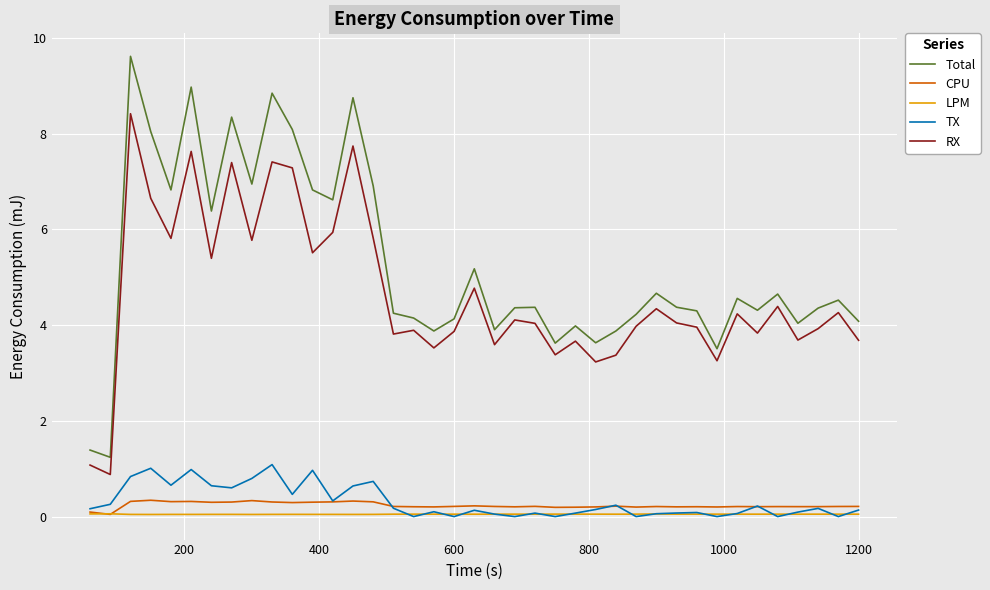

Which series has the largest total across all categories?

Total